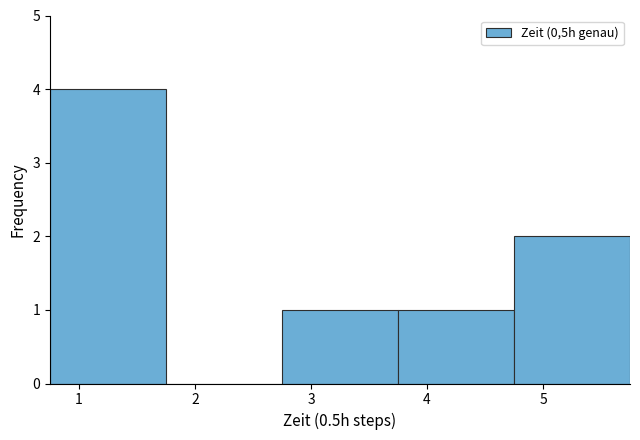

Which range on the x-axis has the tallest bar?

0.75 to 1.75